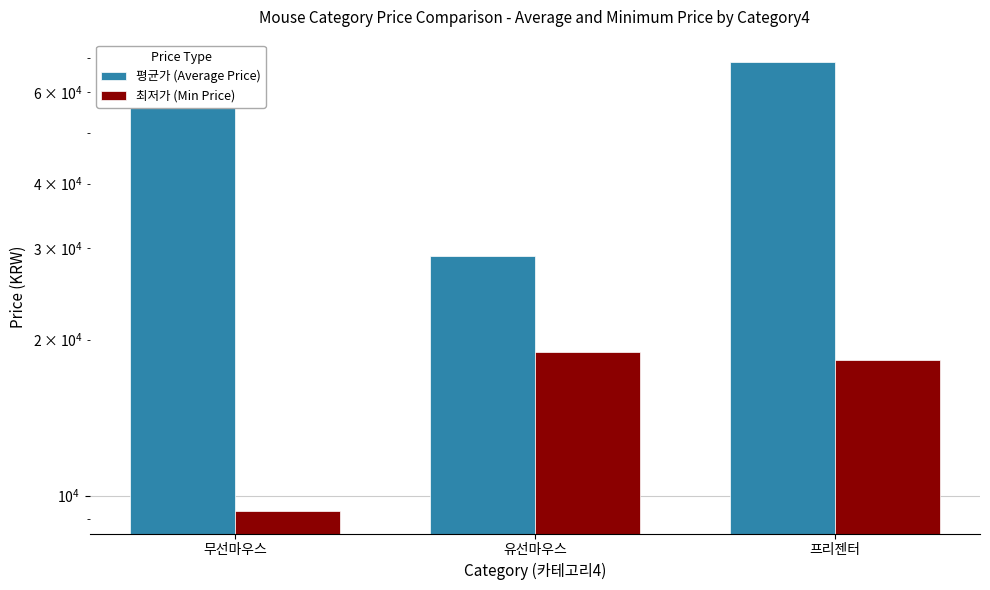

What is the label of the 1st bar from the right?

프리젠터